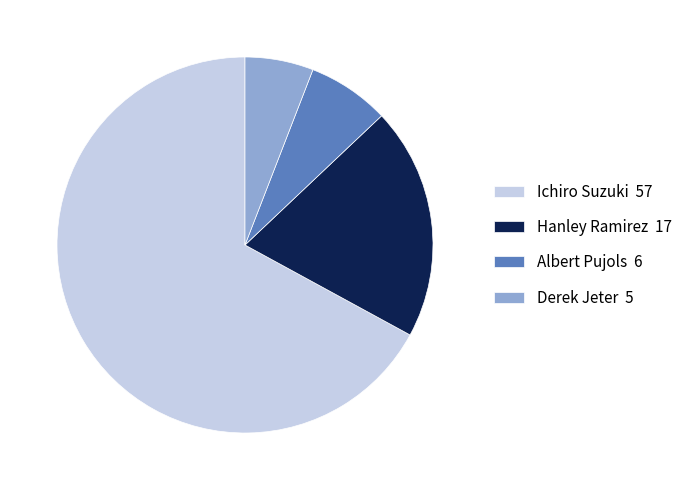

Rank the categories by value from lowest to highest.

Derek Jeter, Albert Pujols, Hanley Ramirez, Ichiro Suzuki